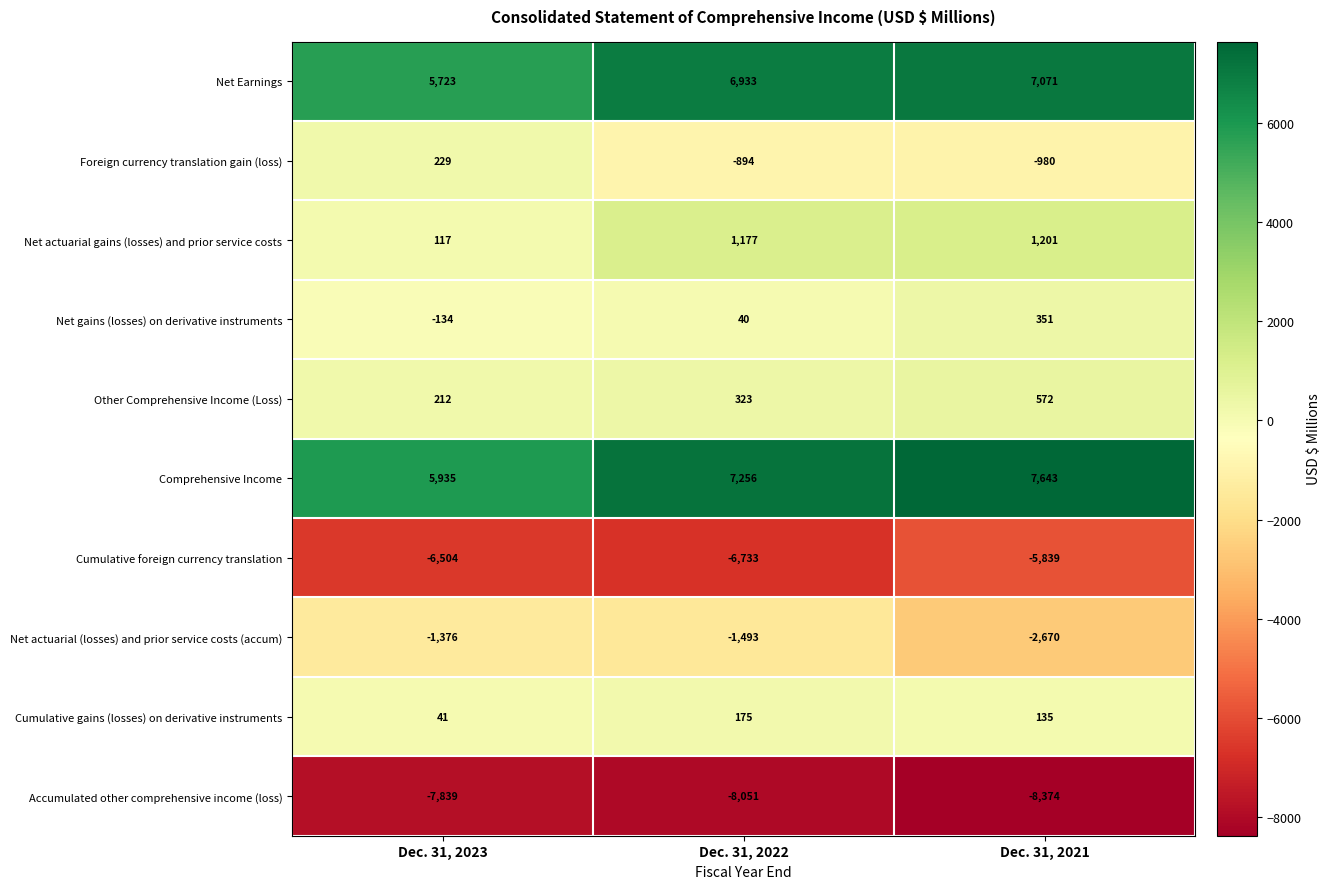

How many categories are shown in the chart?

3